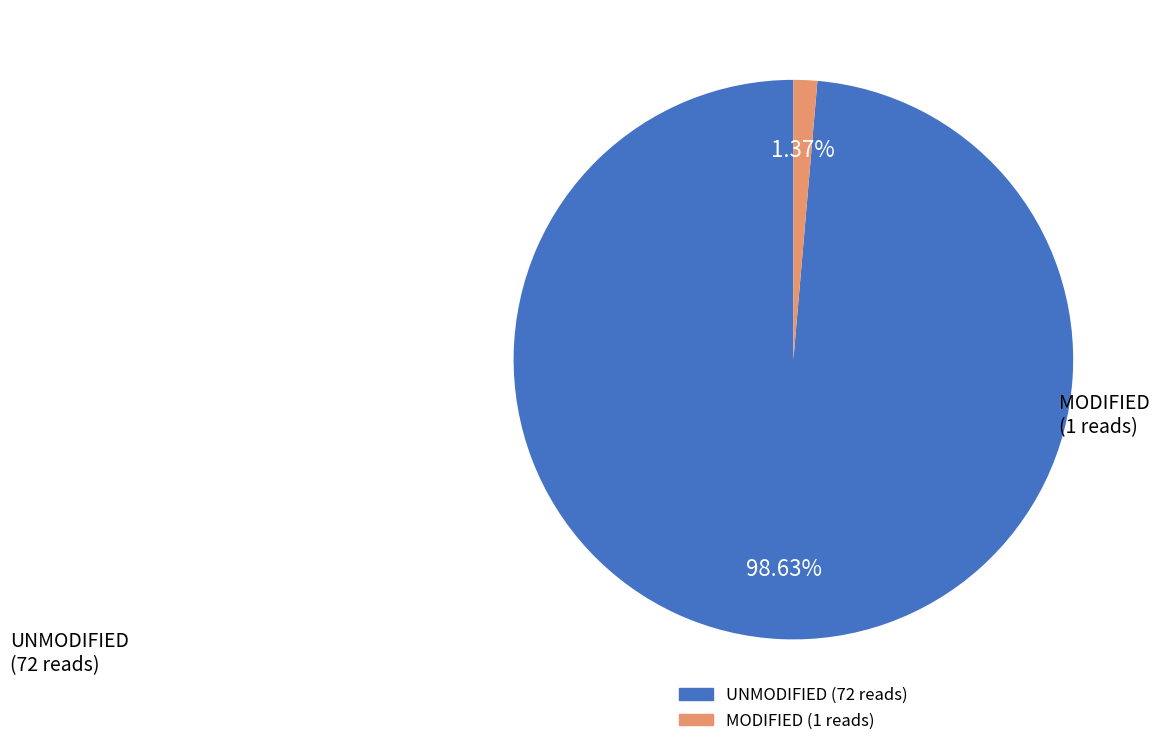

To the nearest percent, what is the difference between the largest and smallest slice percentages?

97%